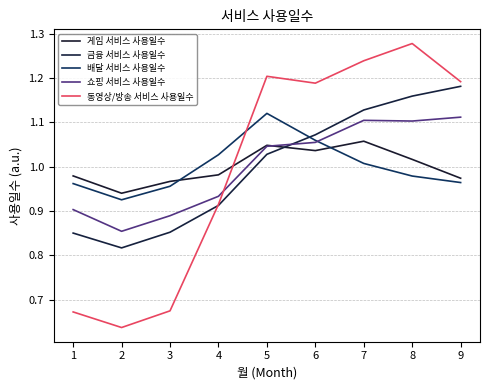

Which category has the highest value in the 쇼핑 서비스 사용일수 series?

9